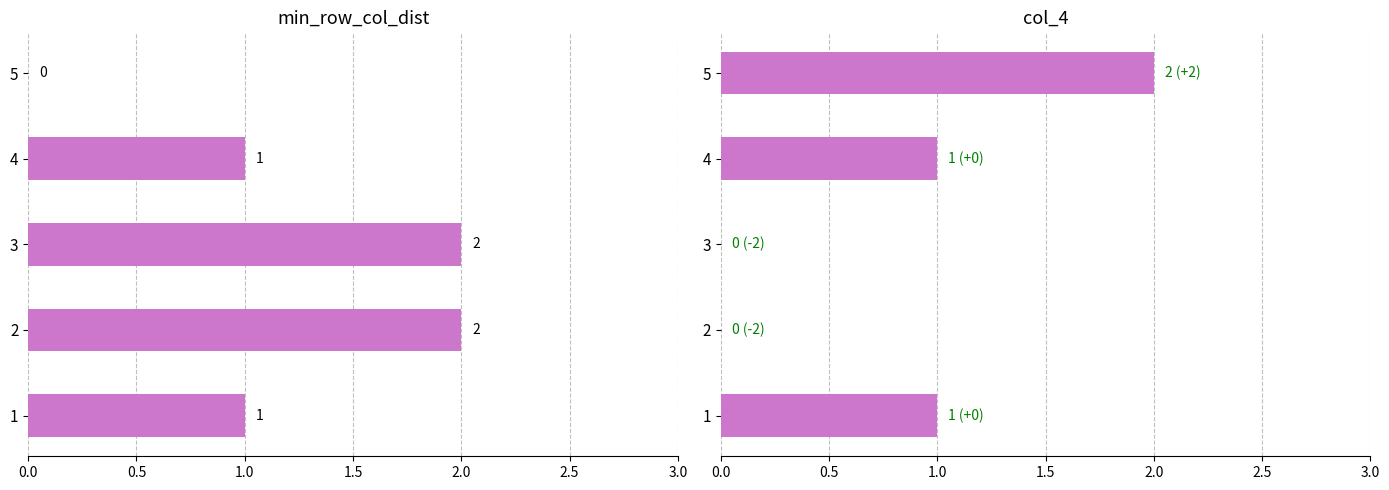

What is the value of the min_row_col_dist bar at the 3rd from the left?

2